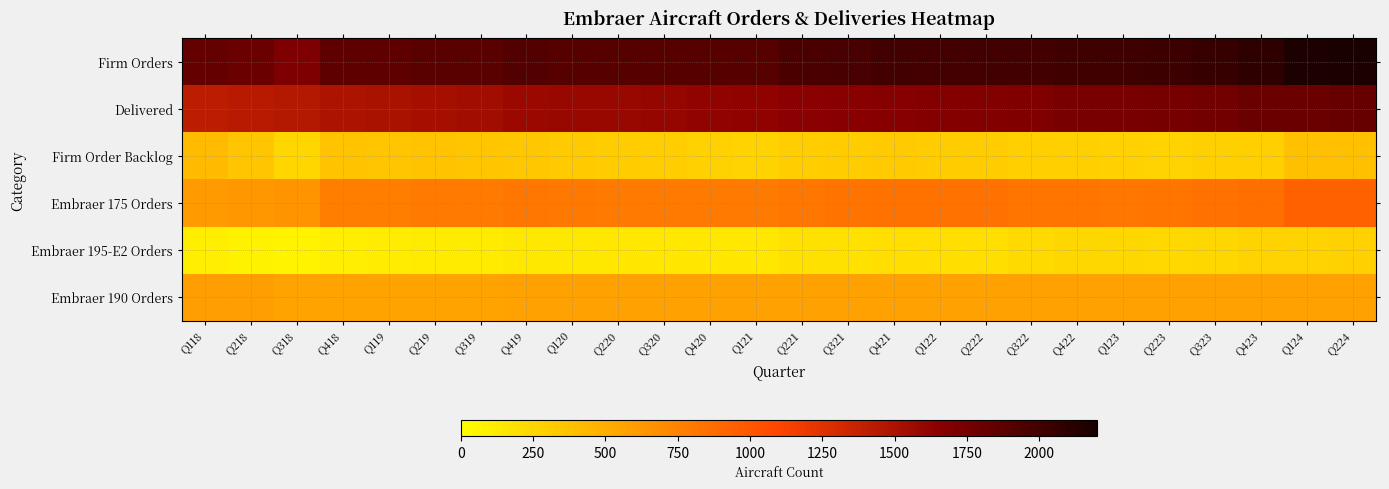

Reading right to left, list all the values displayed in this chart.

Firm Orders: Q224=2200	Q124=2180	Q423=2090	Q323=2058	Q223=2023	Q123=2016	Q422=2019	Q322=1995	Q222=2000	Q122=1992	Q421=1996	Q321=1968	Q221=1952	Q121=1904	Q420=1904	Q320=1902	Q220=1902	Q120=1902	Q419=1917	Q319=1889	Q219=1890	Q119=1860	Q418=1858	Q318=1708	Q218=1802	Q118=1835
Delivered: Q224=1823	Q124=1804	Q423=1797	Q323=1767	Q223=1752	Q123=1735	Q422=1728	Q322=1698	Q222=1688	Q122=1677	Q421=1671	Q321=1655	Q221=1646	Q121=1632	Q420=1623	Q320=1595	Q220=1588	Q120=1584	Q419=1579	Q319=1544	Q219=1527	Q119=1501	Q418=1490	Q318=1457	Q218=1442	Q118=1414
Firm Order Backlog: Q224=382	Q124=381	Q423=298	Q323=291	Q223=271	Q123=281	Q422=291	Q322=297	Q222=312	Q122=315	Q421=325	Q321=313	Q221=306	Q121=272	Q420=281	Q320=307	Q220=314	Q120=318	Q419=338	Q319=345	Q219=363	Q119=359	Q418=368	Q318=251	Q218=360	Q118=421
Embraer 175 Orders: Q224=943	Q124=943	Q423=853	Q323=847	Q223=822	Q123=815	Q422=818	Q322=817	Q222=848	Q122=840	Q421=840	Q321=832	Q221=816	Q121=798	Q420=798	Q320=798	Q220=798	Q120=800	Q419=815	Q319=793	Q219=793	Q119=773	Q418=771	Q318=647	Q218=622	Q118=603
Embraer 195-E2 Orders: Q224=282	Q124=272	Q423=271	Q323=246	Q223=236	Q123=245	Q422=245	Q322=227	Q222=201	Q122=201	Q421=203	Q321=183	Q221=183	Q121=153	Q420=153	Q320=151	Q220=148	Q120=144	Q419=144	Q319=124	Q219=124	Q119=112	Q418=111	Q318=73	Q218=80	Q118=106
Embraer 190 Orders: Q224=568	Q124=568	Q423=568	Q323=568	Q223=568	Q123=568	Q422=568	Q322=568	Q222=568	Q122=568	Q421=568	Q321=568	Q221=568	Q121=568	Q420=568	Q320=568	Q220=568	Q120=568	Q419=568	Q319=565	Q219=566	Q119=566	Q418=566	Q318=563	Q218=587	Q118=592